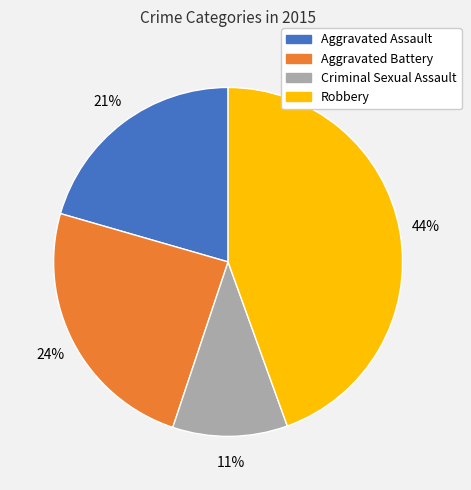

To the nearest percent, what is the combined percentage of Aggravated Battery and Criminal Sexual Assault?

35%